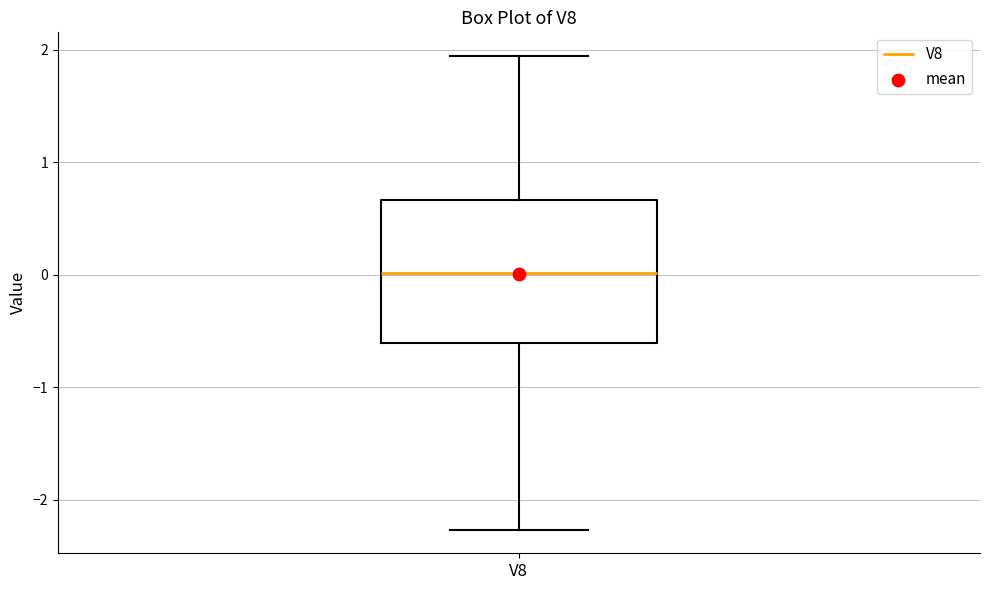

Read this box plot against the y-axis: the position of the median line, the range covered by the box, and the ends of both whiskers. The values are not printed on the chart, so give them approximately, as read against the axis.

median 0.0, box -0.6 to 0.7, whiskers -2.3 to 1.9